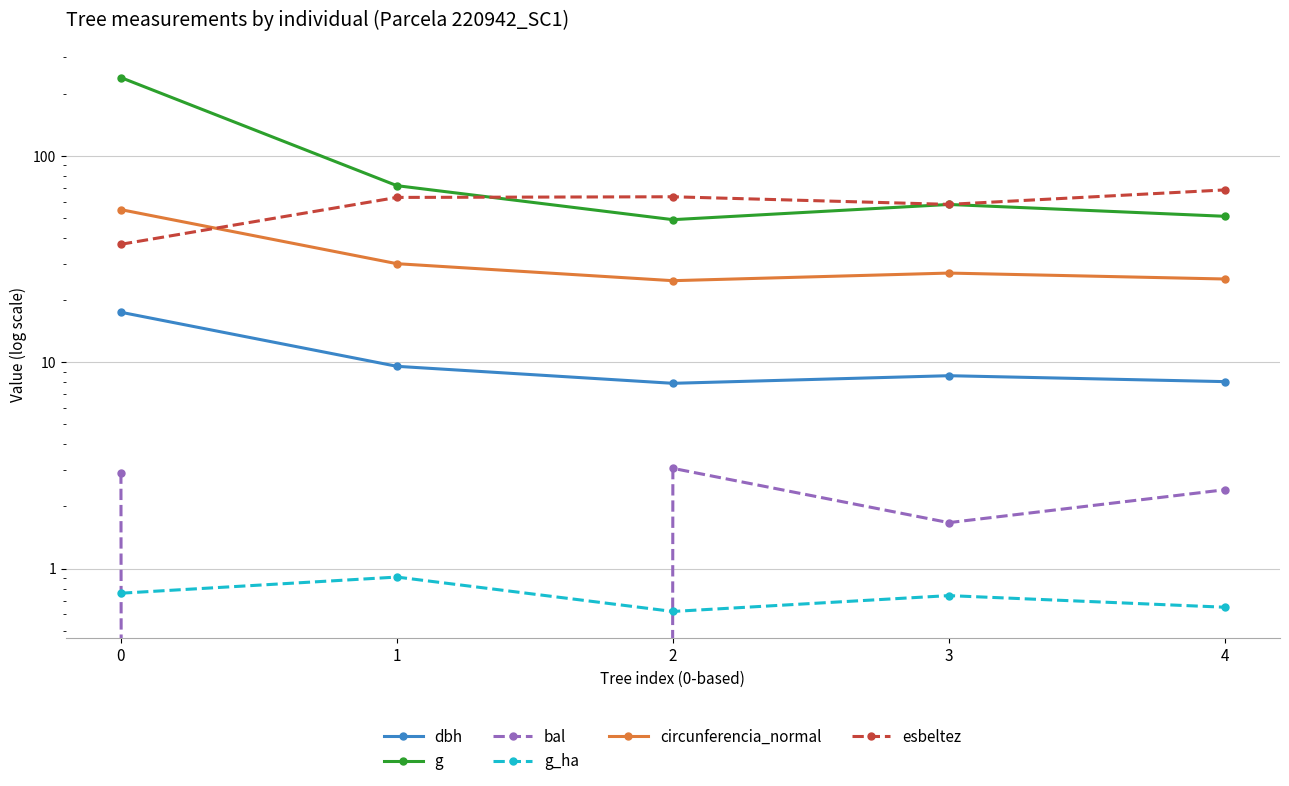

Read the esbeltez value at 4.

68.3